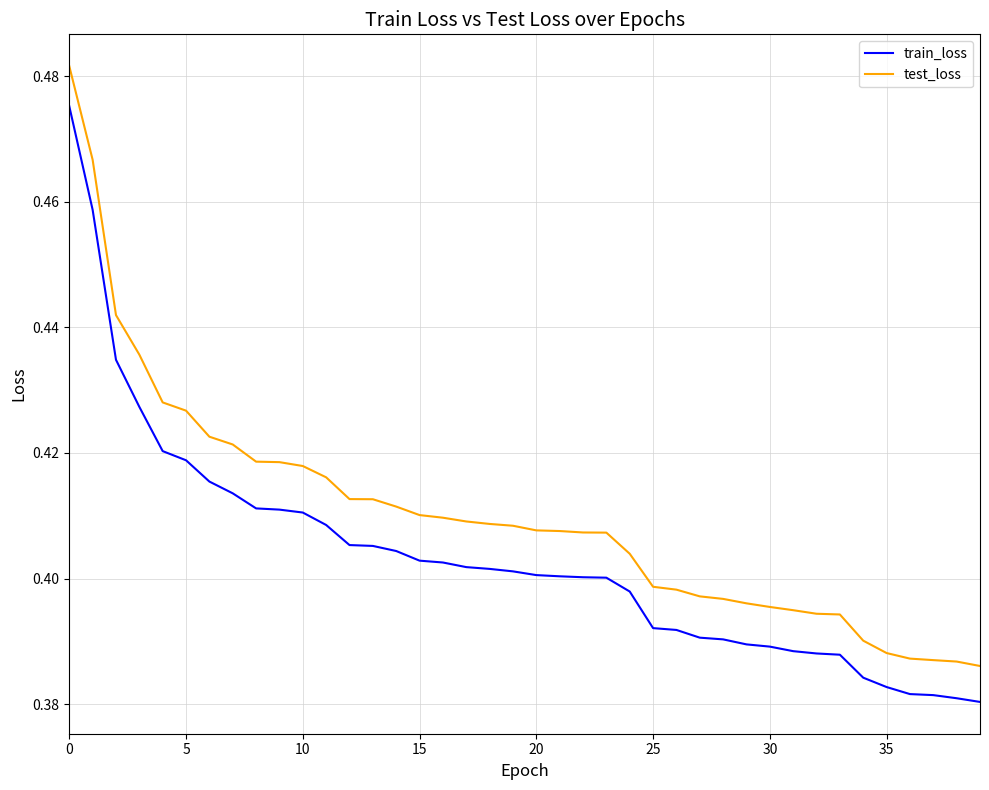

Rank the series by their maximum value, from highest to lowest.

test_loss, train_loss